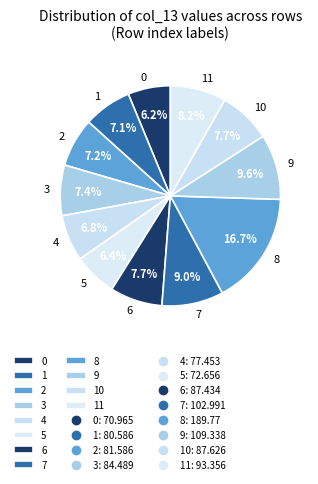

Between 3 and 0, which is larger?

3